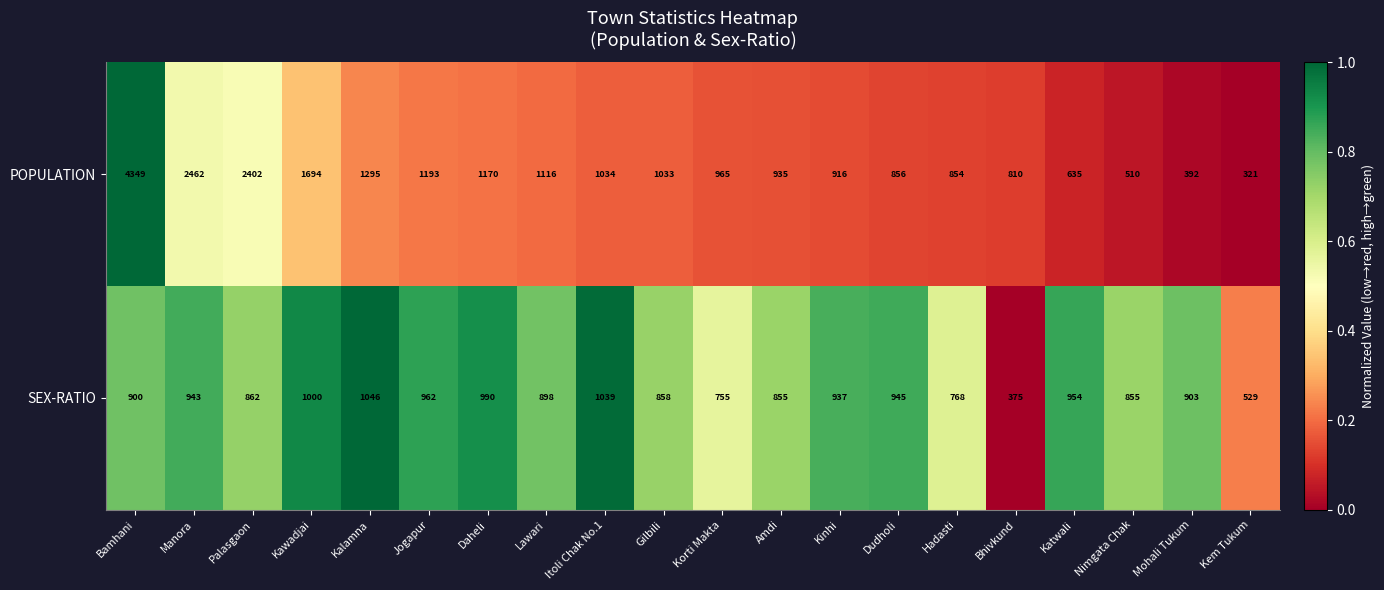

List the series in order of their peak value, highest first.

POPULATION, SEX-RATIO